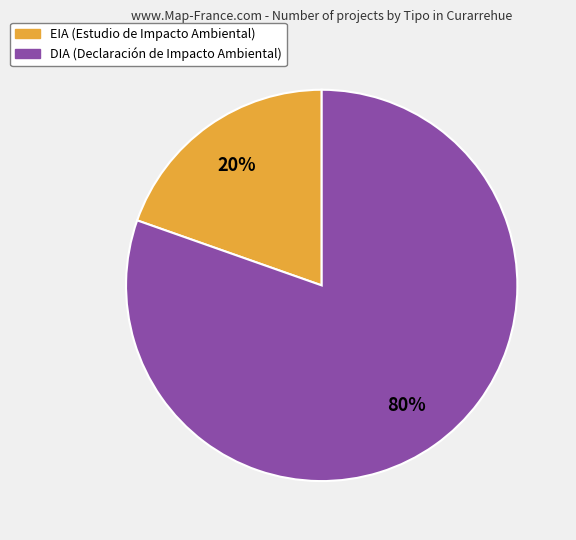

To the nearest percent, what portion does DIA represent?

80%